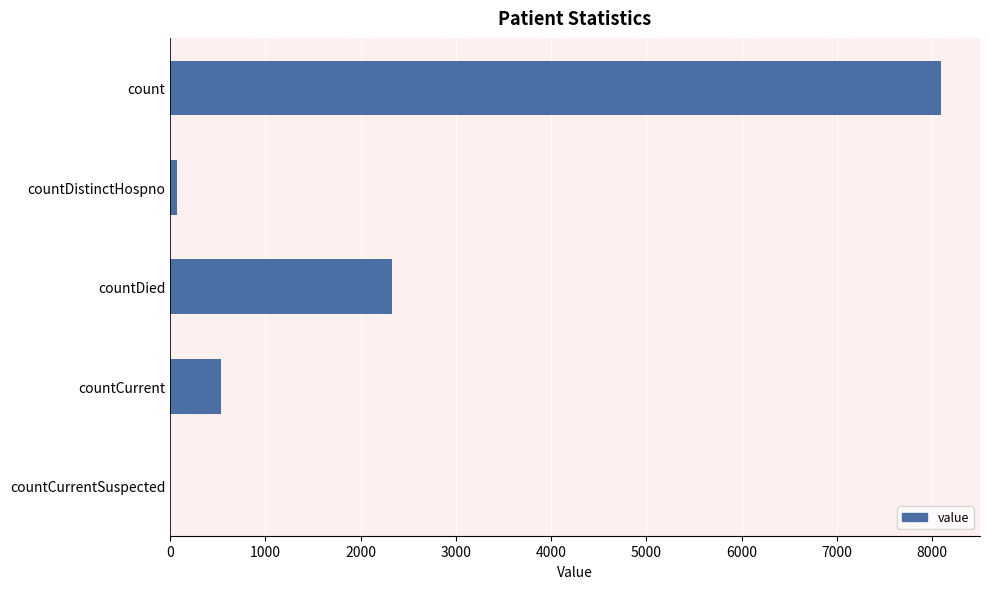

The chart shows a value of 2326 at countDied. True or false?

True